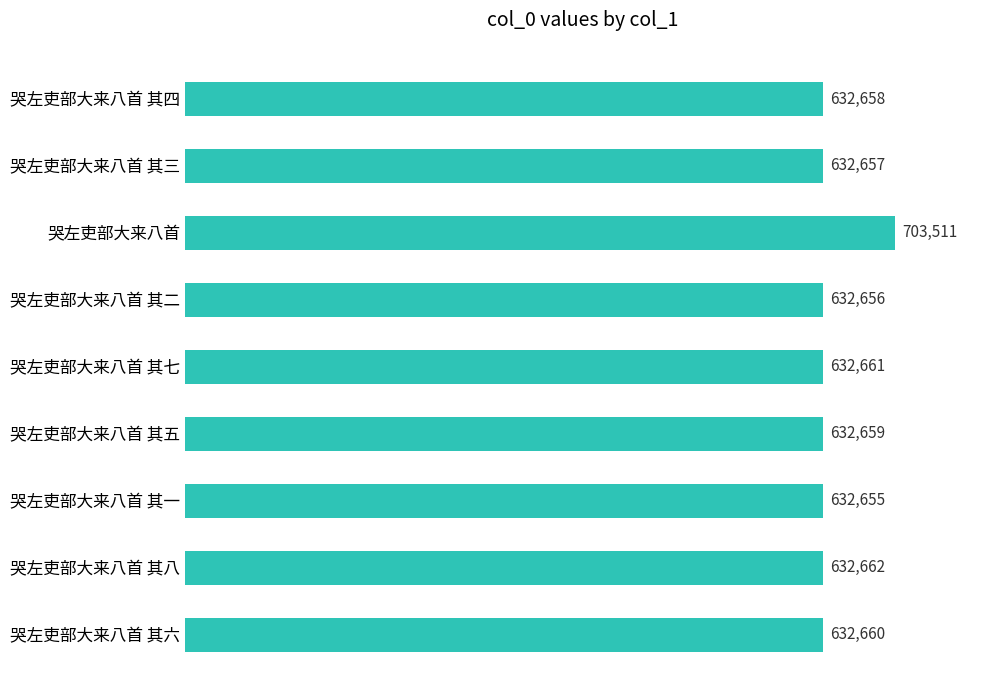

What is the difference between the second highest and second lowest values?

6